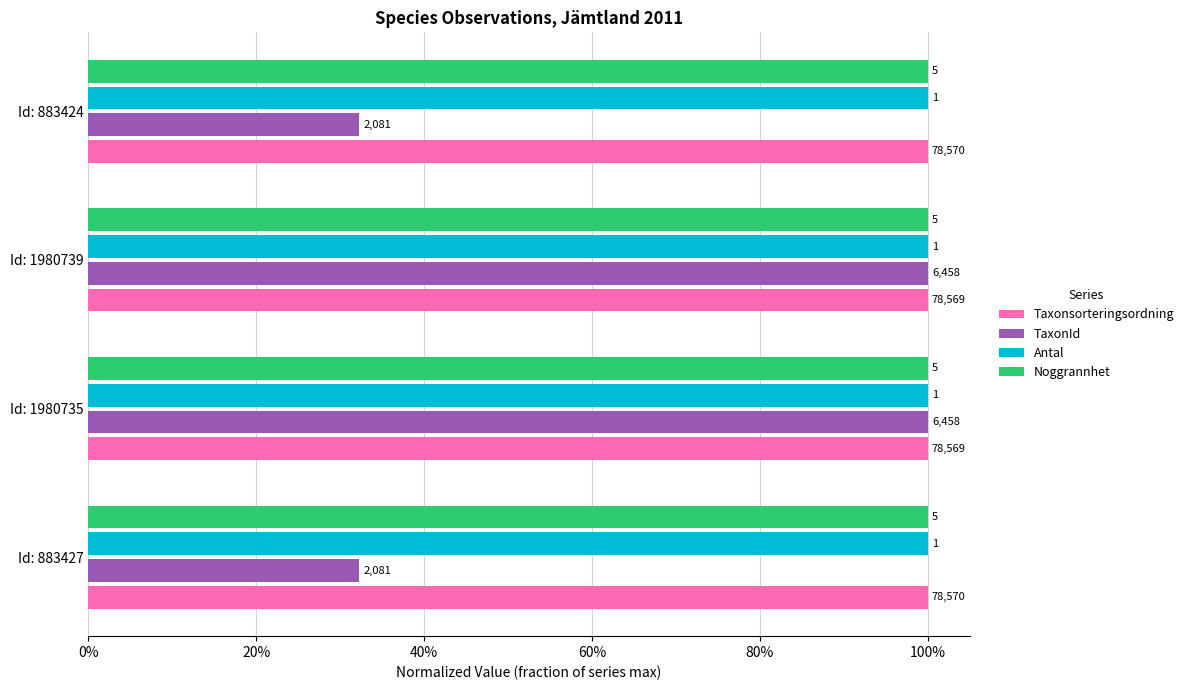

What are all the series names shown in the legend?

Taxonsorteringsordning, TaxonId, Antal, Noggrannhet